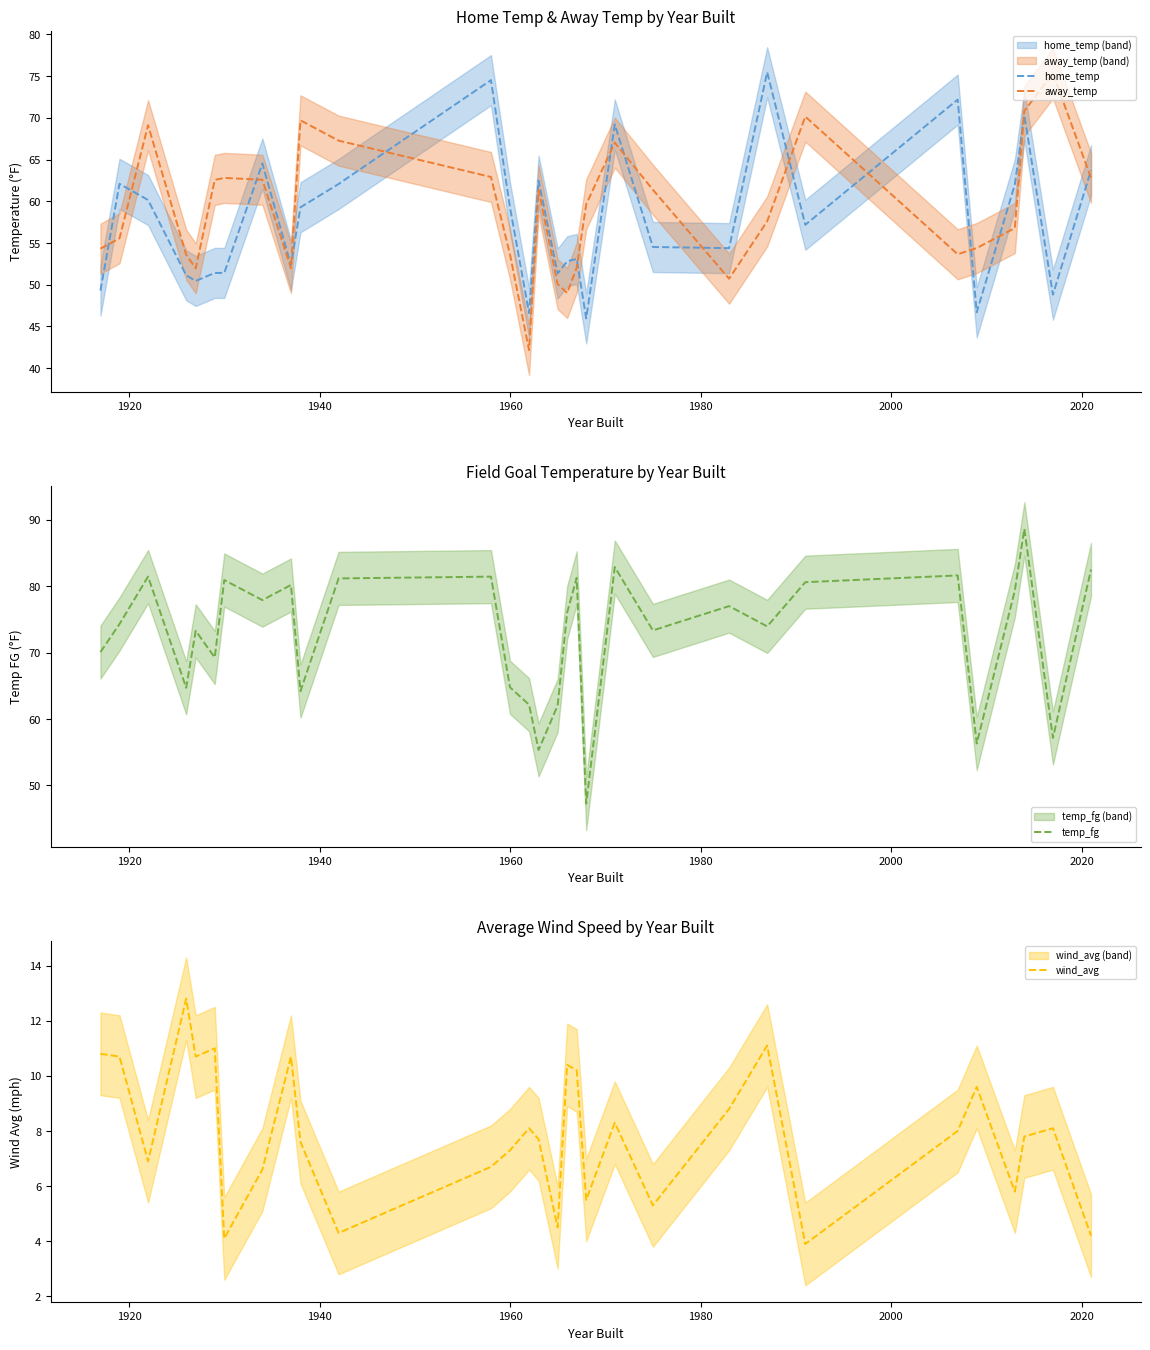

Does the chart display data point markers on the line(s)?

No